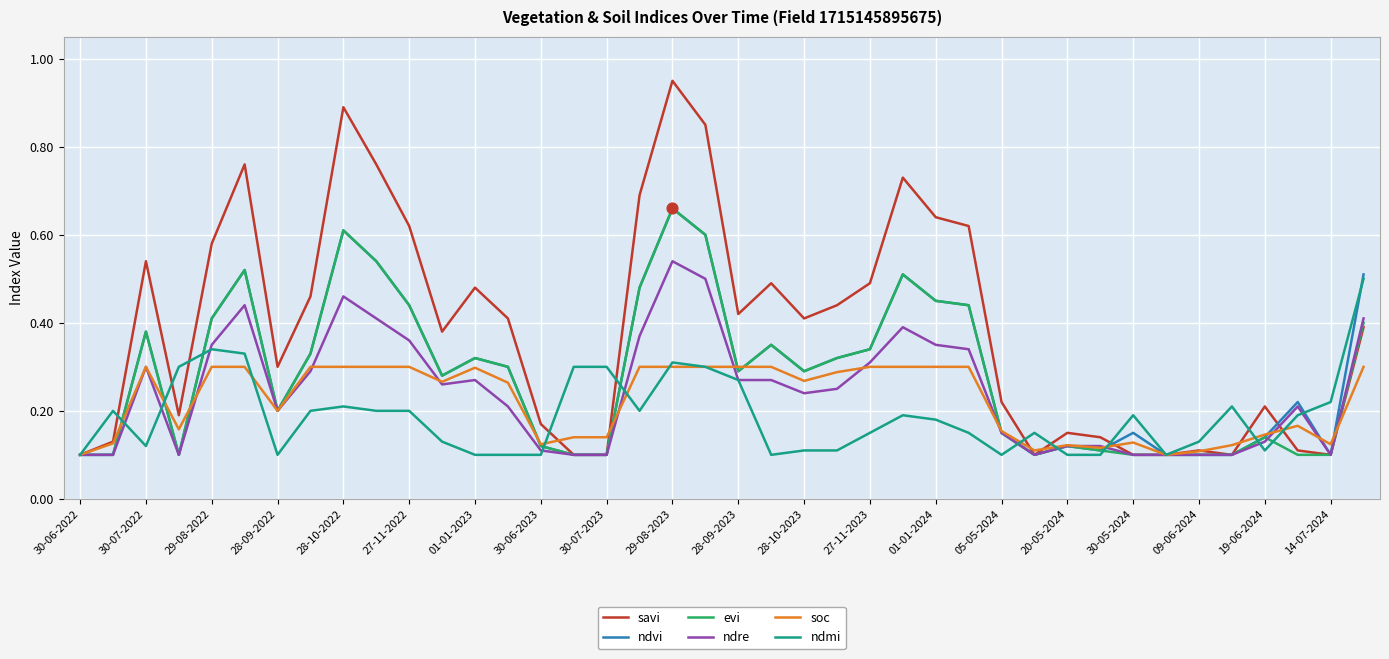

Which series has the largest total across all categories?

savi